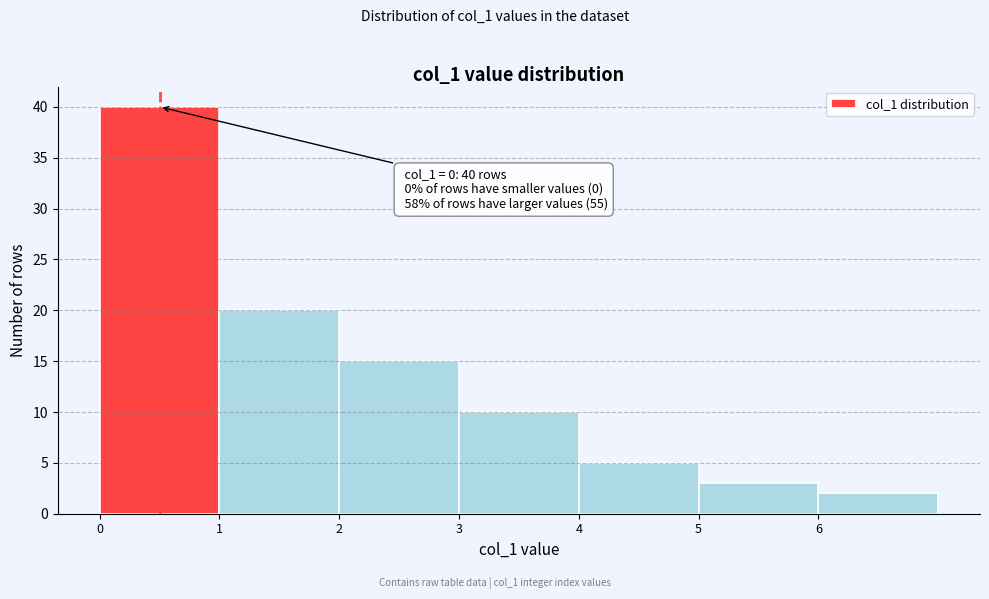

Over which range of the x-axis is the bar tallest?

0 to 1